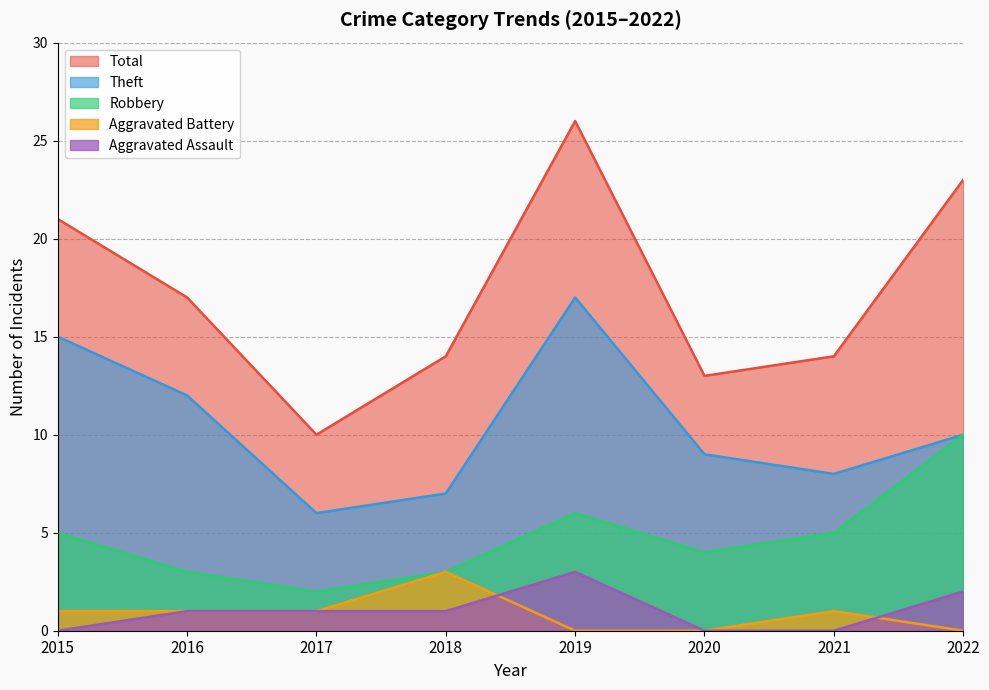

What is the total value across all series at 2019?

52